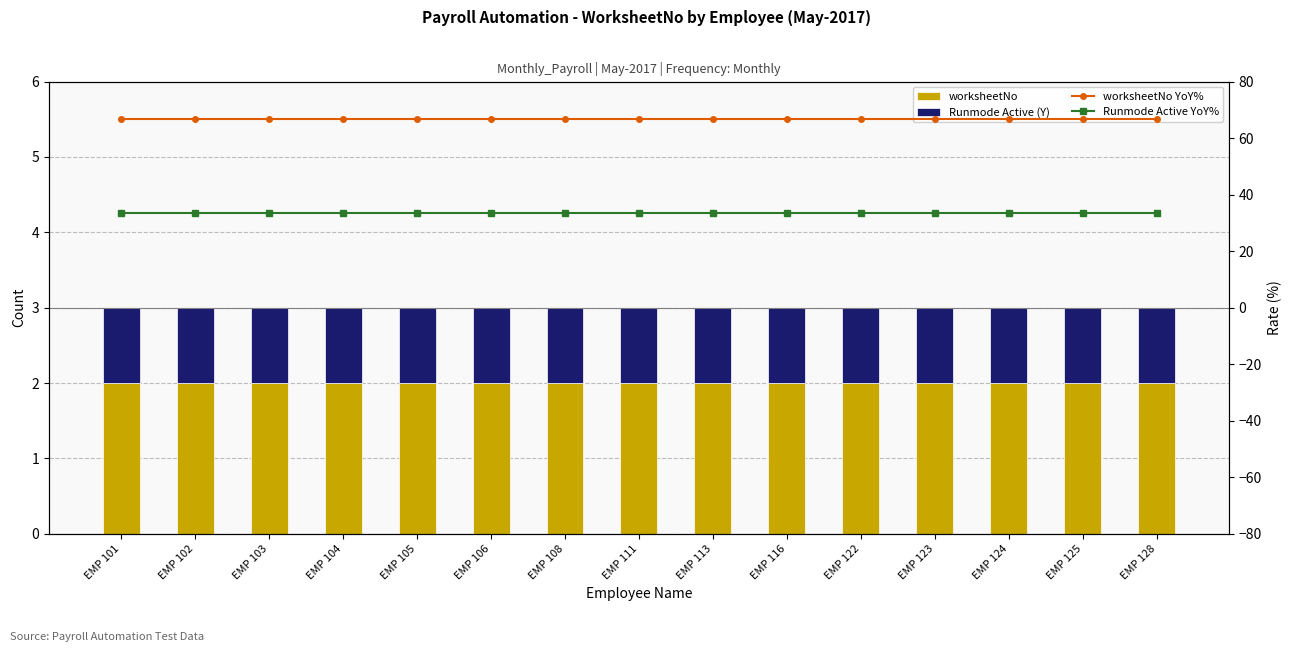

Which label corresponds to the smallest value in the chart?

EMP 101